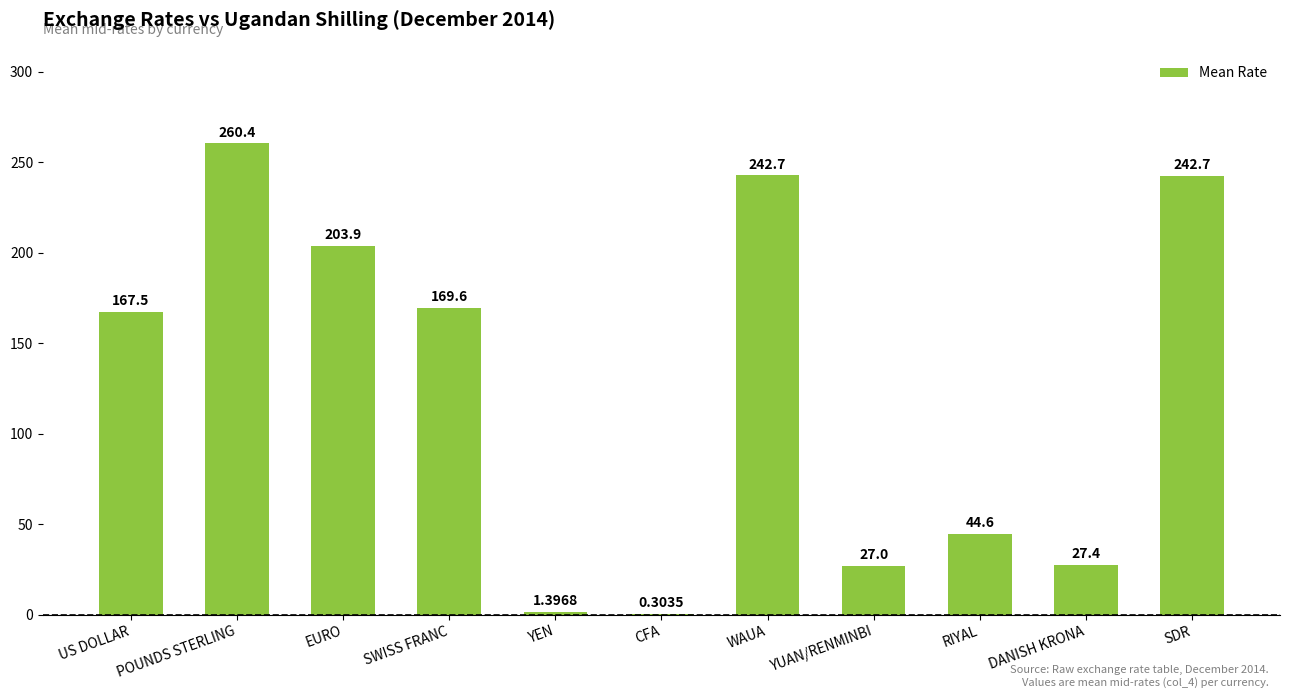

What is the difference between the values at SDR and YEN?

241.3